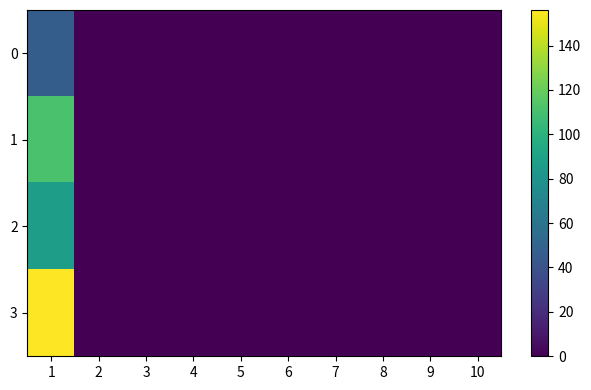

At how many categories does at least one series exceed 67?

1